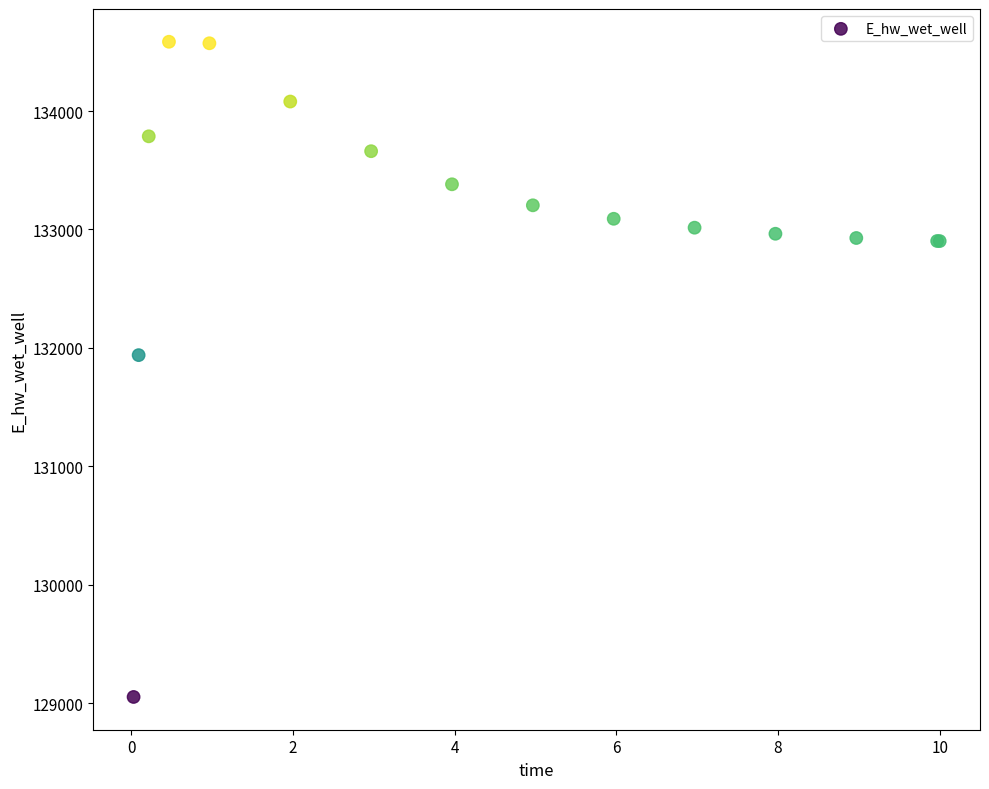

What Y value in the scatter plot is closest to 131819?

131939.5